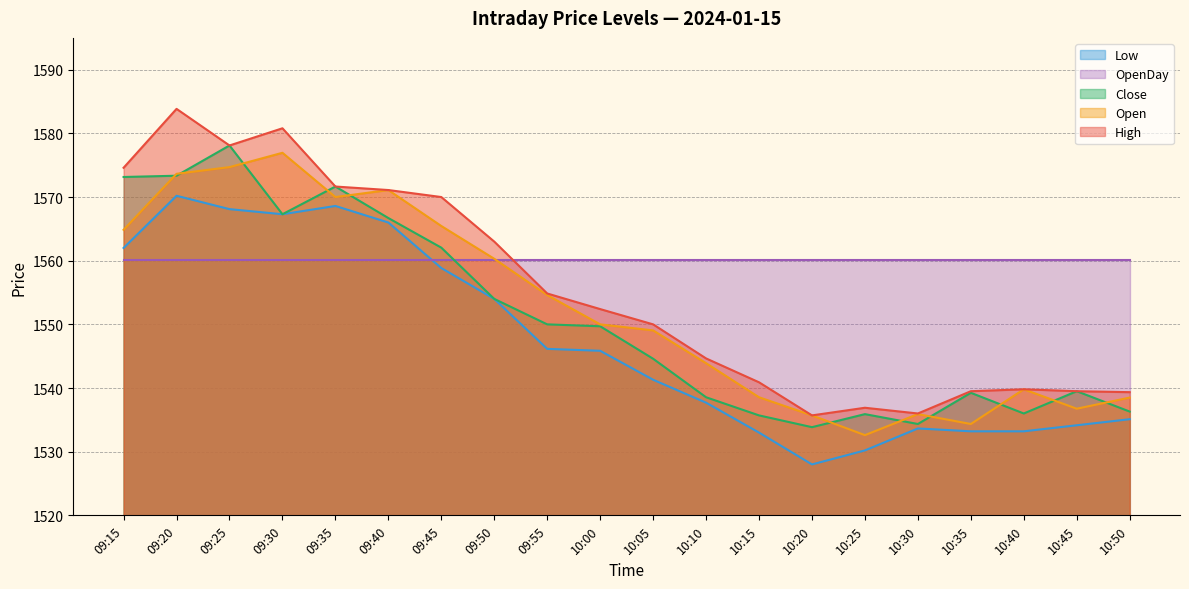

At which category is the sum across all series the highest?

09:20